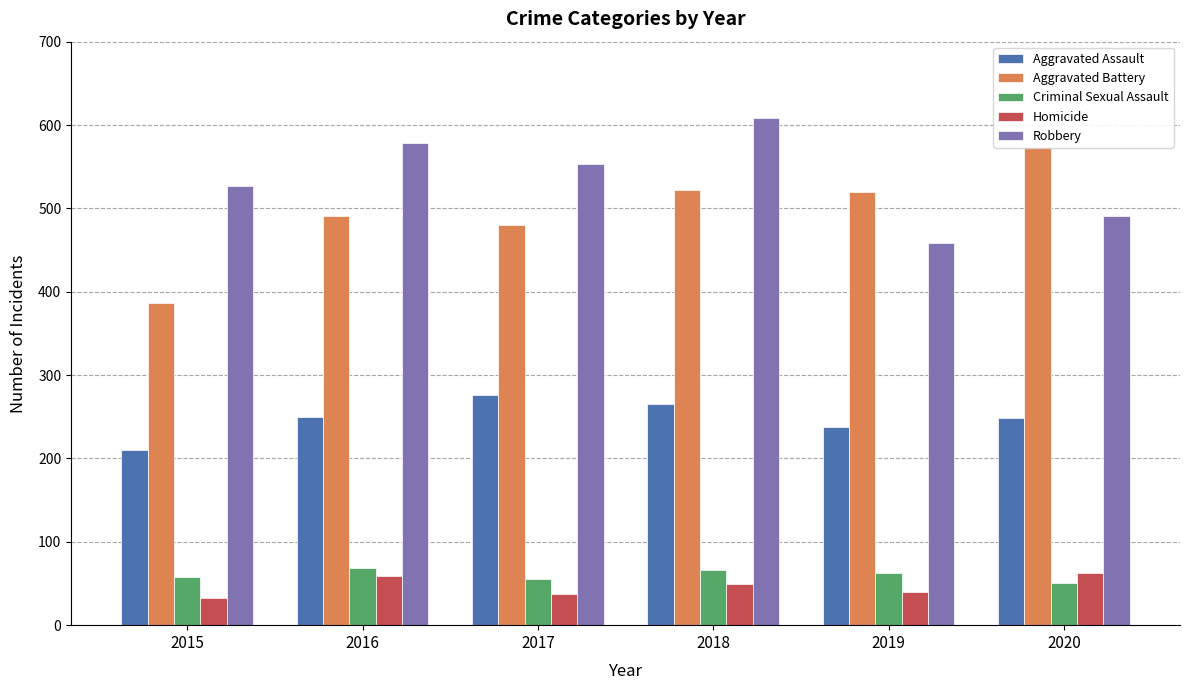

Reading left to right, extract all data points from this chart.

Aggravated Assault: 210	250	276	265	238	249
Aggravated Battery: 387	491	480	522	520	574
Criminal Sexual Assault: 58	69	55	66	62	50
Homicide: 32	59	37	49	40	63
Robbery: 527	579	553	608	458	491